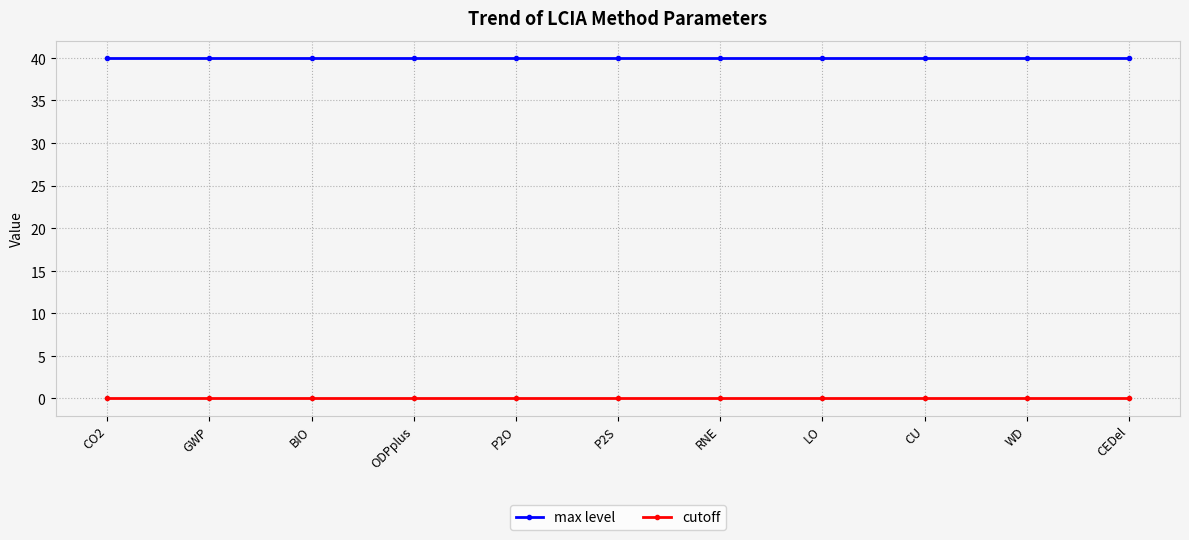

Reading left to right, what are all the values shown in this chart?

max level: CO2=40.0	GWP=40.0	BIO=40.0	ODPplus=40.0	P2O=40.0	P2S=40.0	RNE=40.0	LO=40.0	CU=40.0	WD=40.0	CEDel=40.0
cutoff: CO2=0.0	GWP=0.0	BIO=0.0	ODPplus=0.0	P2O=0.0	P2S=0.0	RNE=0.0	LO=0.0	CU=0.0	WD=0.0	CEDel=0.0